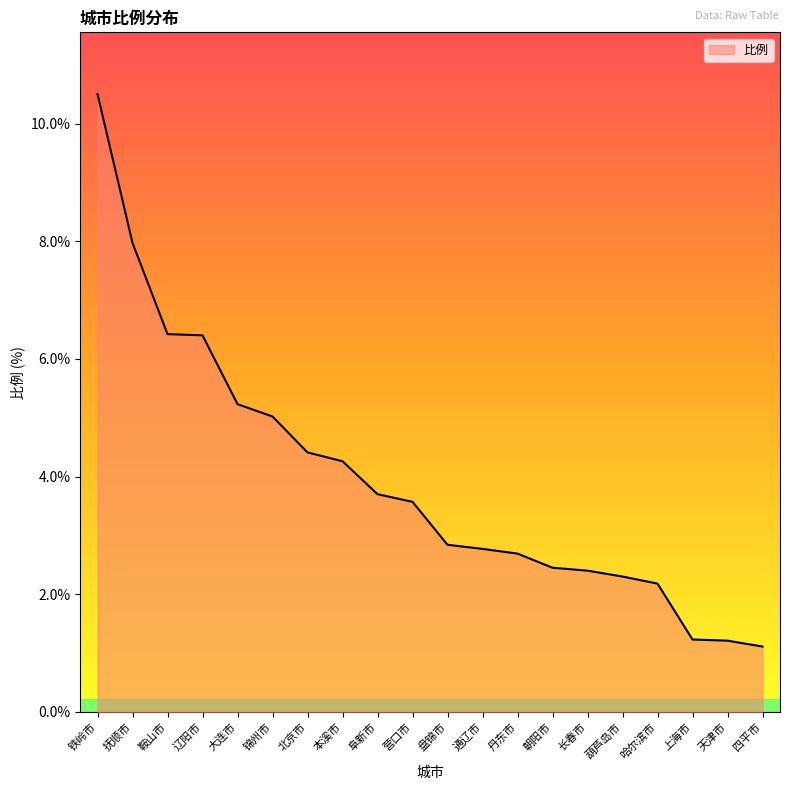

What is the greatest value displayed?

10.5